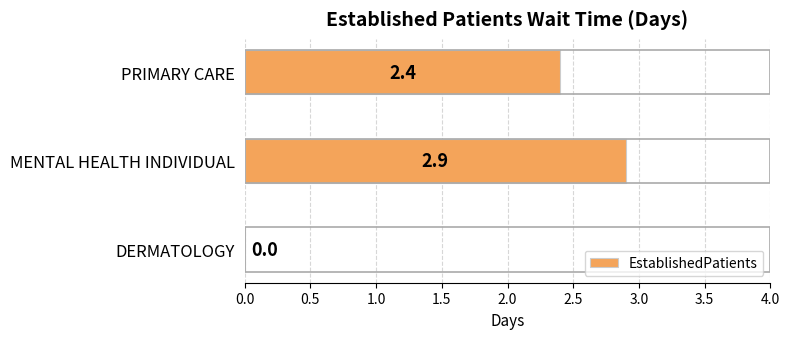

Count the number of values greater than 2.

2